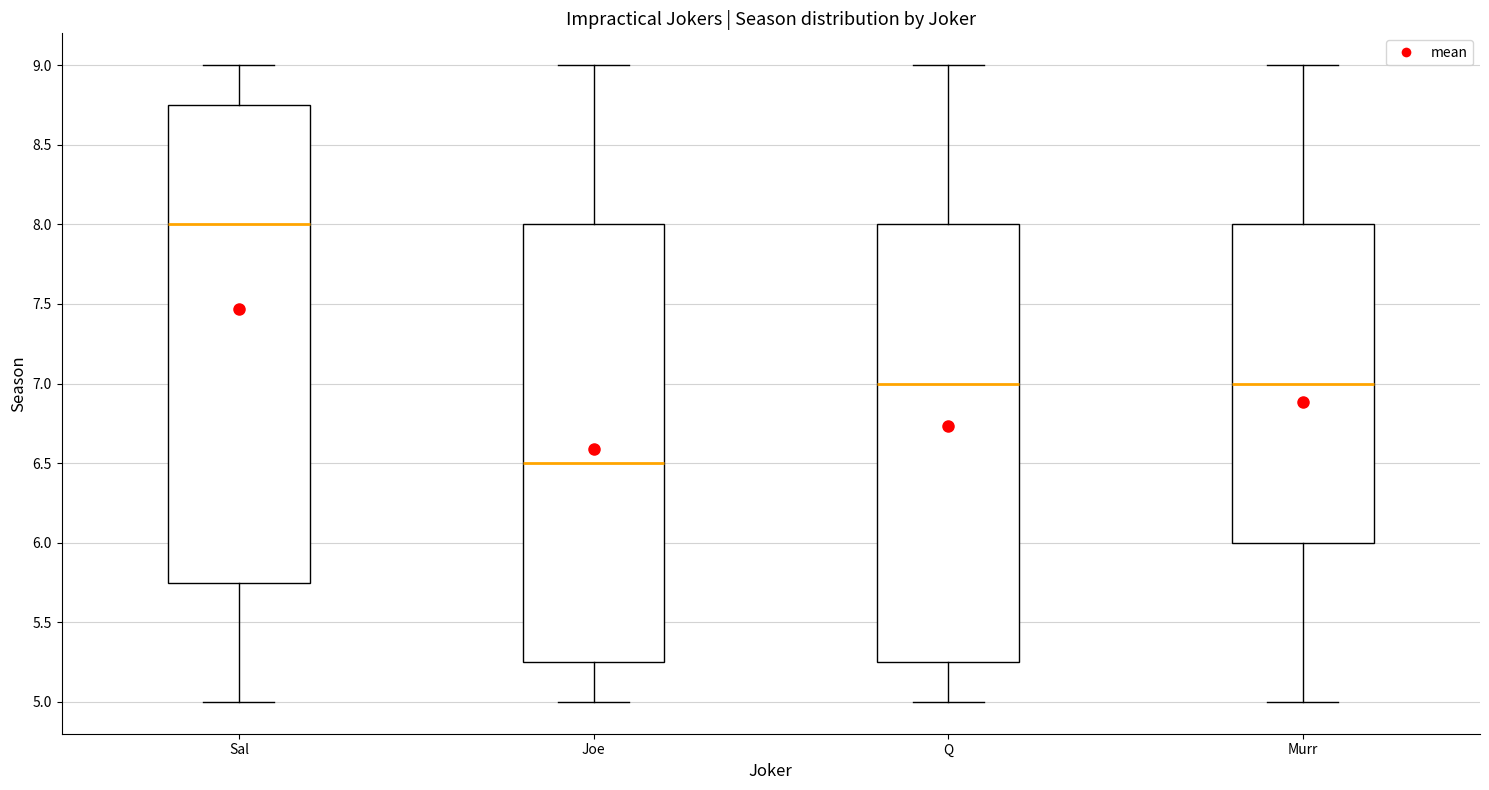

Reading left to right, transcribe this box plot: for each box, give where its median line is, the range the box spans, and where its two whiskers end, as read against the y-axis. The values are not printed on the chart, so give them approximately, as read against the axis.

Sal: median 8.00, box 5.75 to 8.75, whiskers 5.00 to 9.00
Joe: median 6.50, box 5.25 to 8.00, whiskers 5.00 to 9.00
Q: median 7.00, box 5.25 to 8.00, whiskers 5.00 to 9.00
Murr: median 7.00, box 6.00 to 8.00, whiskers 5.00 to 9.00